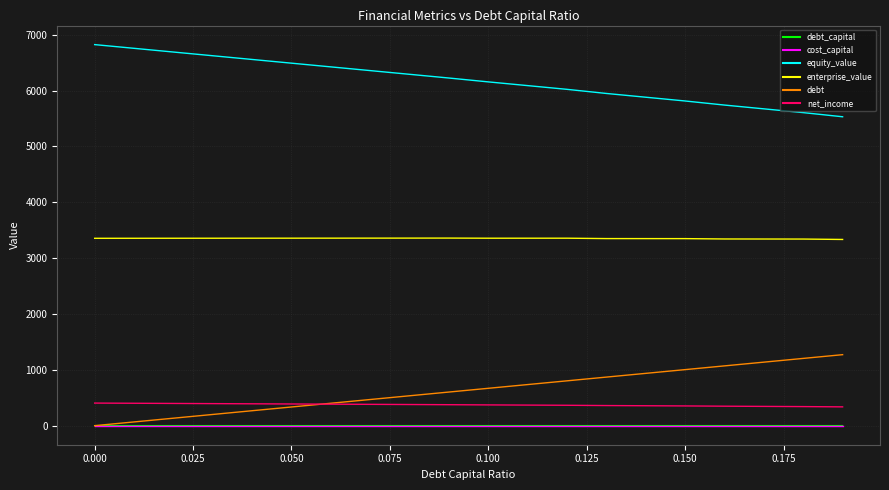

What is the greatest value displayed?

6824.7